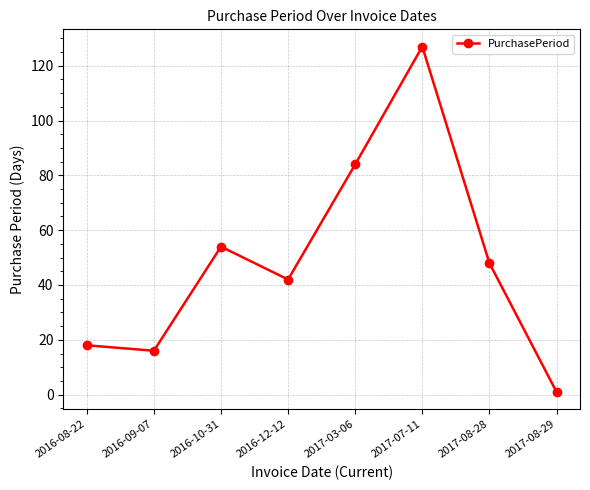

At which category does the chart reach its minimum across all series?

2017-08-29